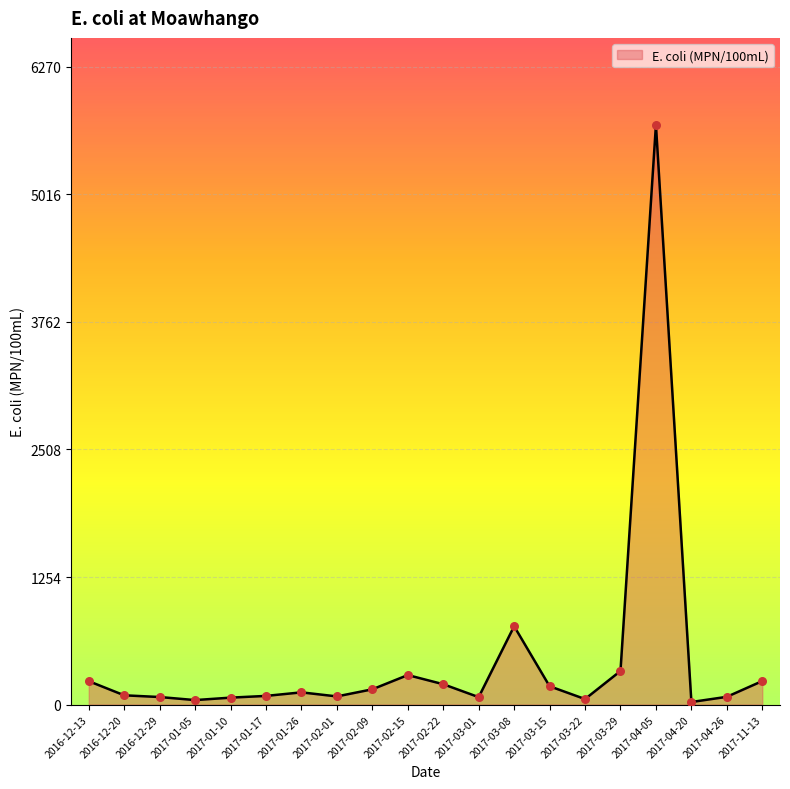

What is the change in value from 2017-02-01 to 2017-04-05?

+5620